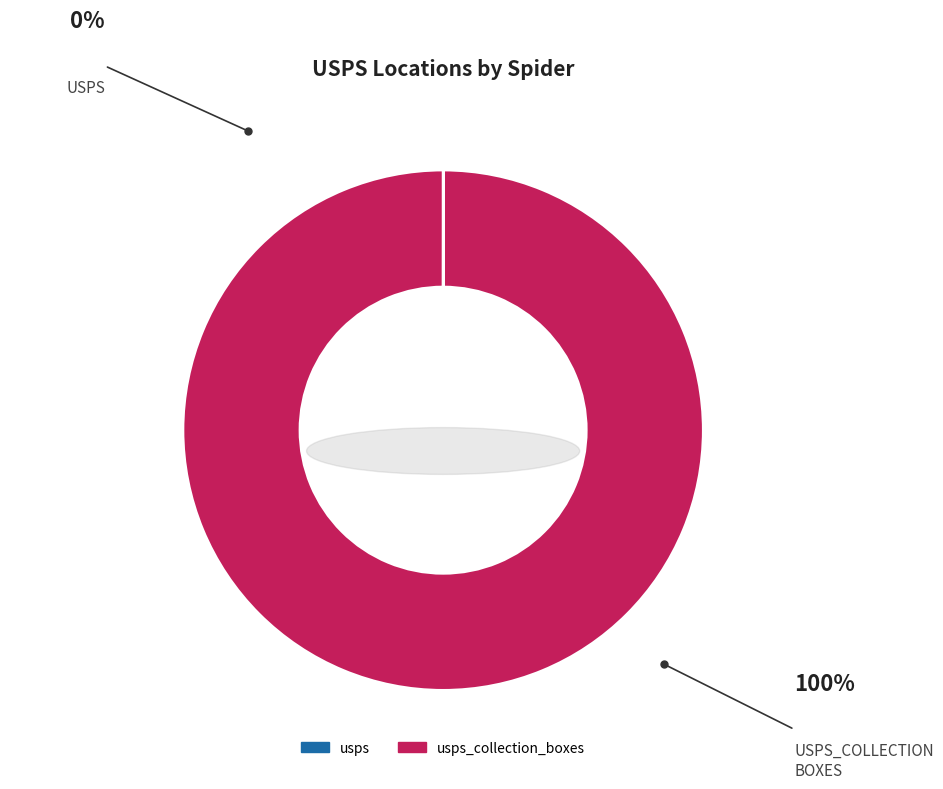

Which category has the smallest portion of the pie?

usps